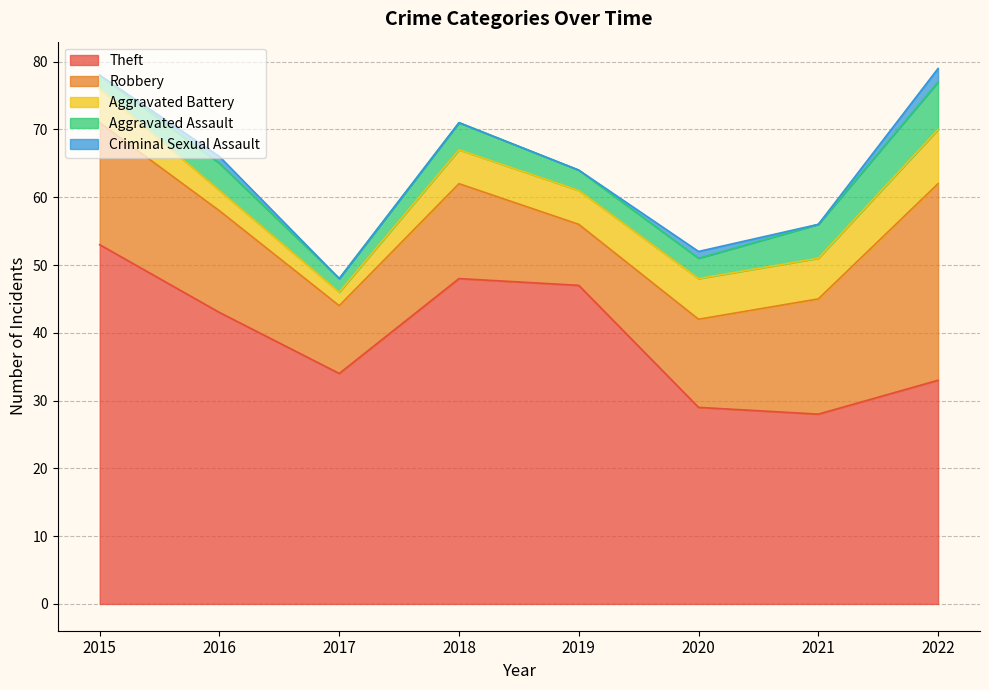

What is the minimum value for Theft?

28